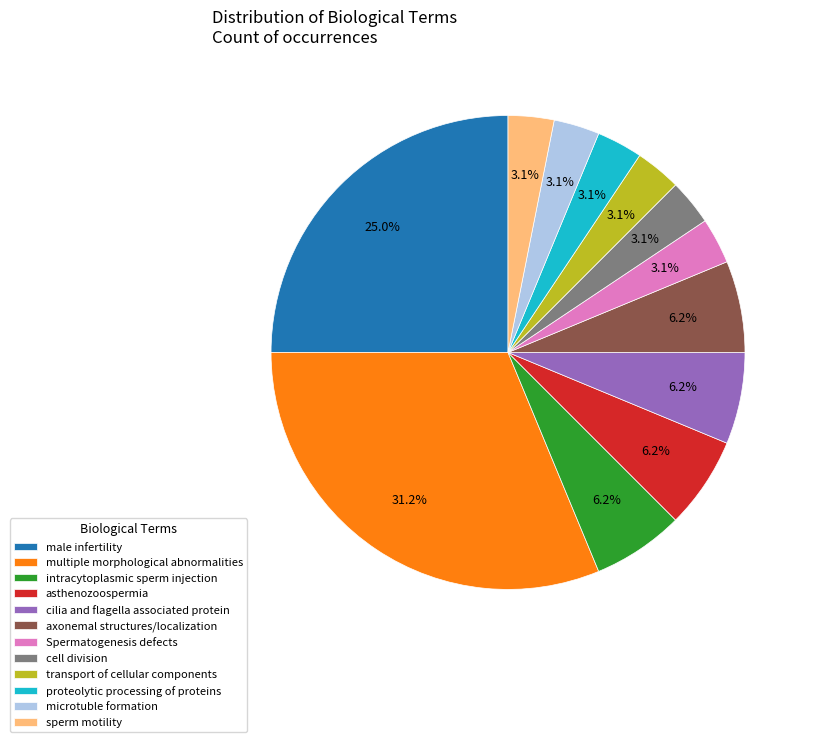

Combined, do axonemal structures/localization and cell division account for over 50%?

No